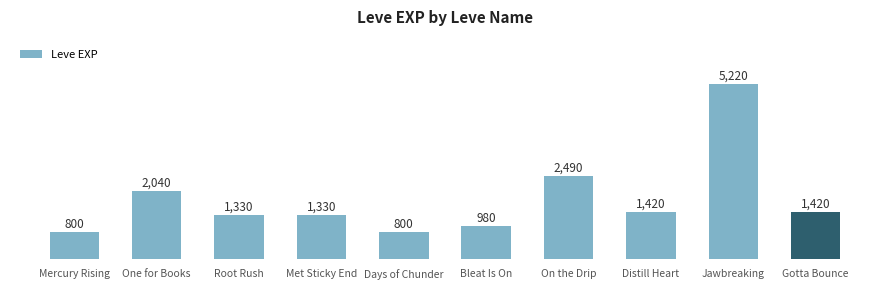

What is the label of the 2nd bar from the left?

One for Books